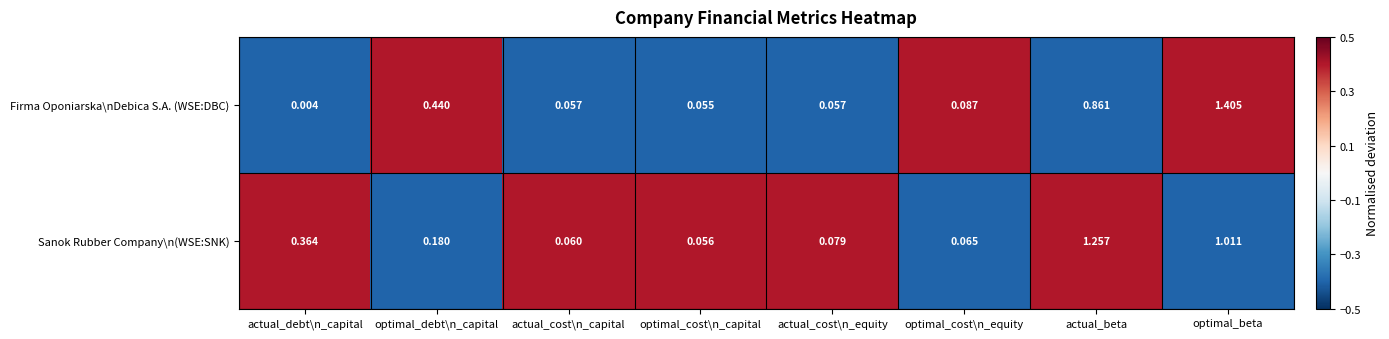

List the series in order of their overall mean, highest first.

Sanok Rubber Company\n(WSE:SNK), Firma Oponiarska\nDebica S.A. (WSE:DBC)